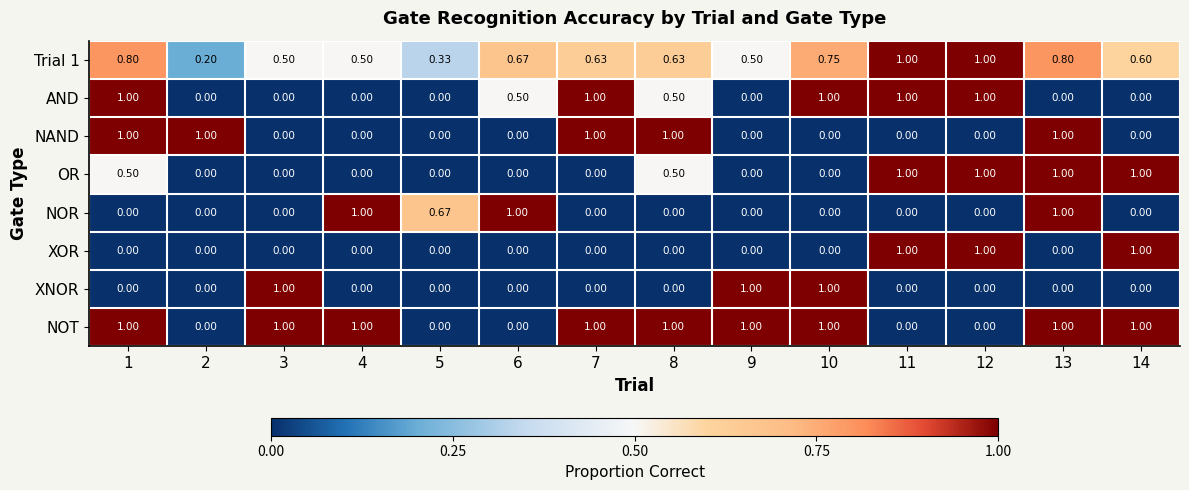

Which series has the largest total across all categories?

NOT